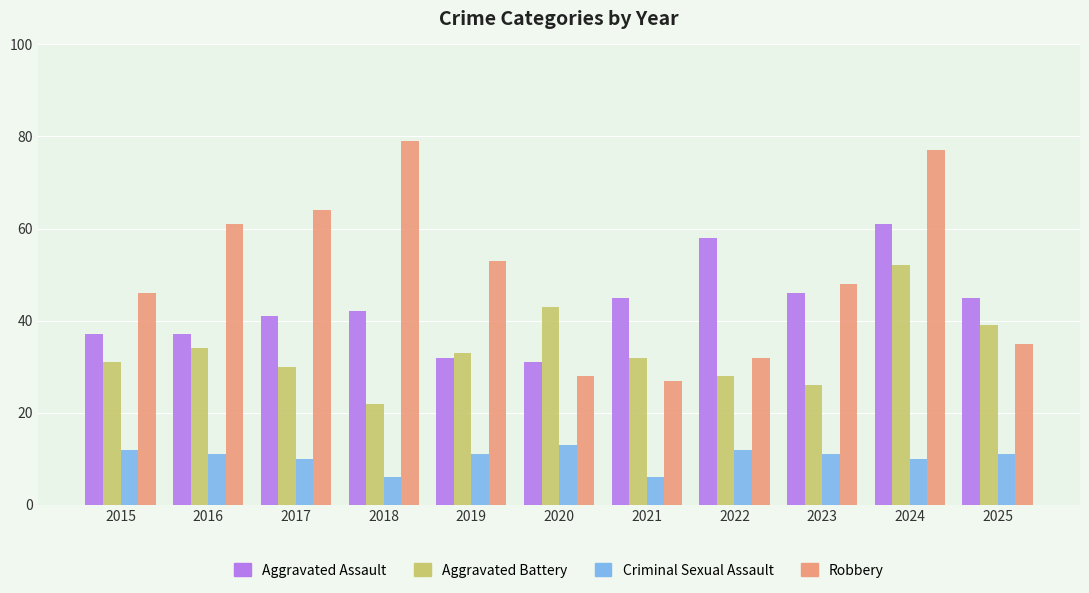

Count the number of data series in this chart.

4